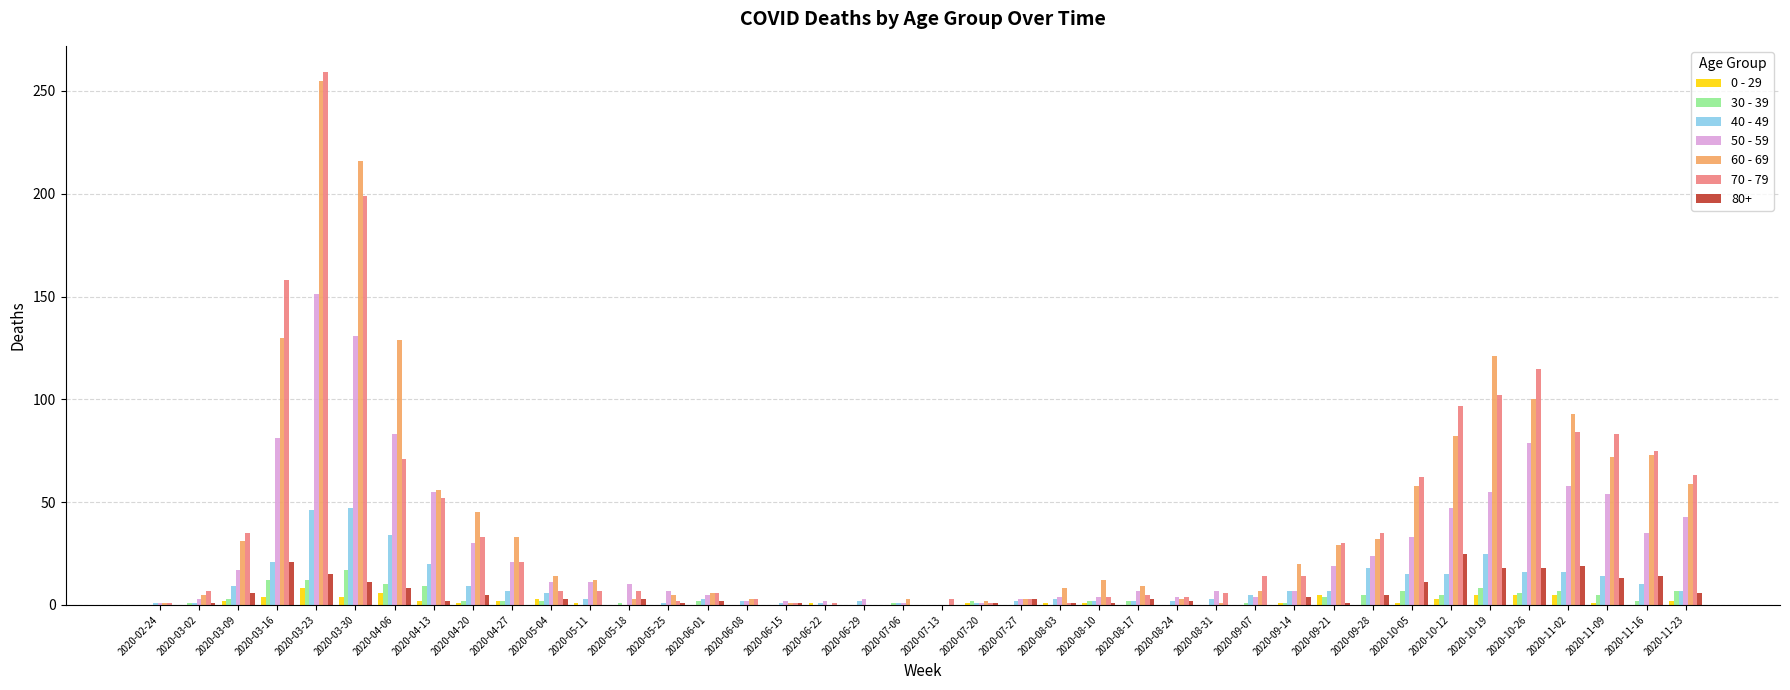

True or false: 80+ has a value of 15 at 2020-03-23.

True